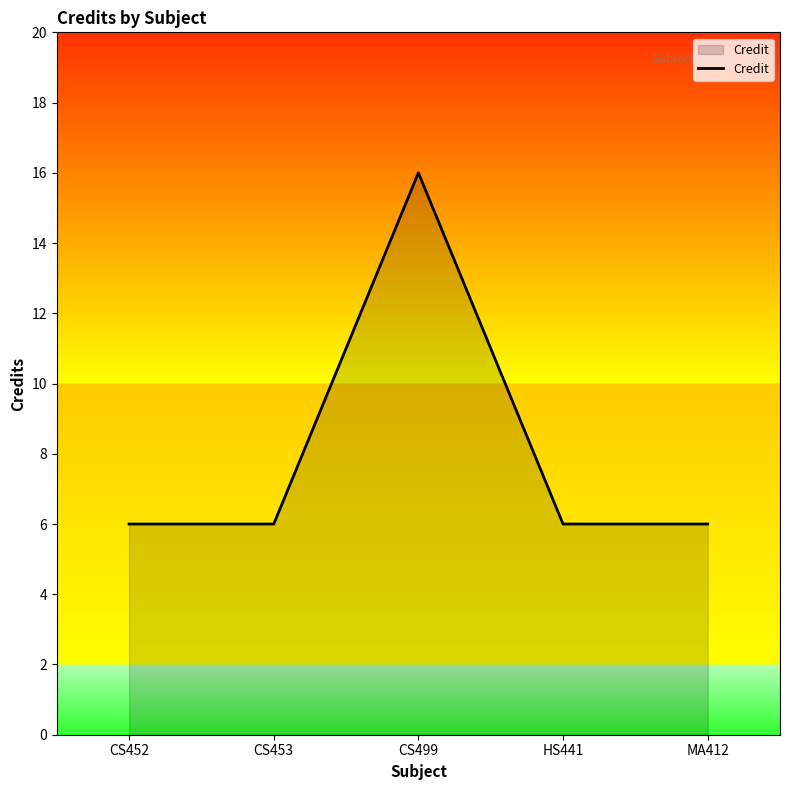

What is the sum of the values at HS441 and CS452?

12